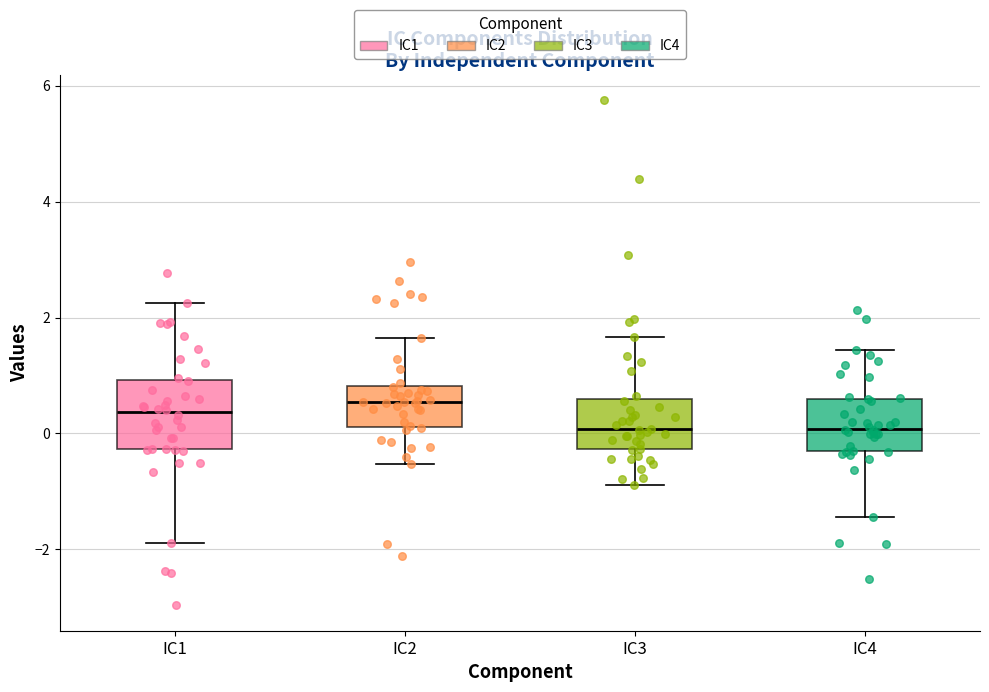

Reading left to right, read every box against the y-axis: the position of its median line, the range the box covers, and the ends of its whiskers. The values are not printed on the chart, so give them approximately, as read against the axis.

IC1: median 0.4, box -0.2 to 1.0, whiskers -1.8 to 2.2
IC2: median 0.6, box 0.2 to 0.8, whiskers -0.6 to 1.6
IC3: median 0.0, box -0.2 to 0.6, whiskers -0.8 to 1.6
IC4: median 0.0, box -0.4 to 0.6, whiskers -1.4 to 1.4